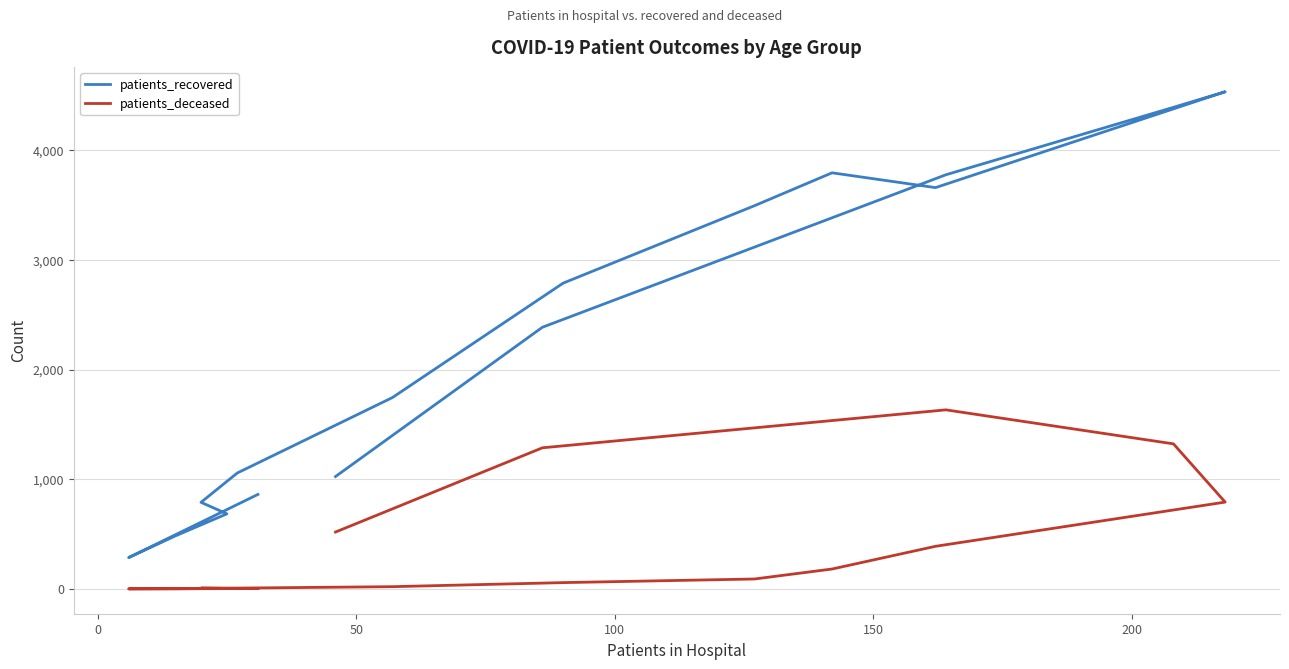

True or false: patients_recovered and patients_deceased intersect in this chart.

False